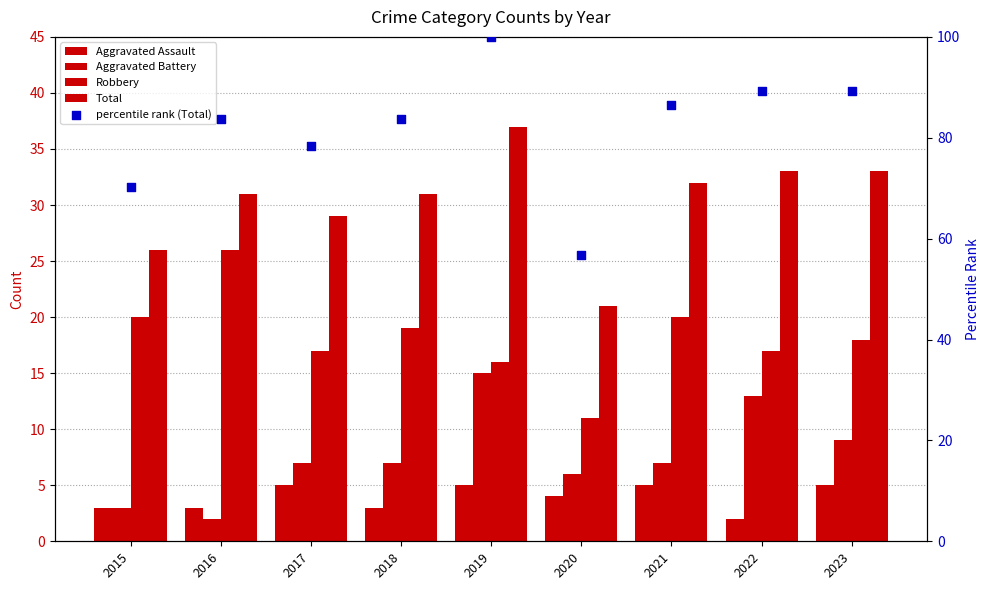

Which series contains the highest Y value?

percentile rank (Total)